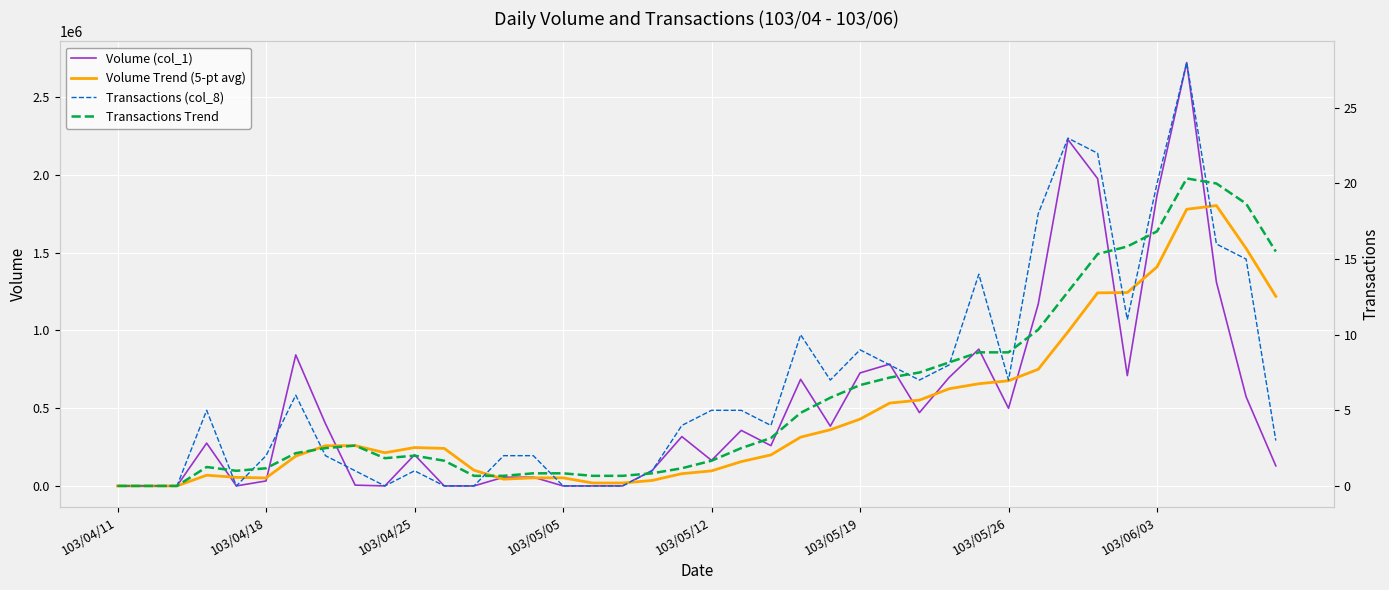

How many lines are shown in the chart?

4